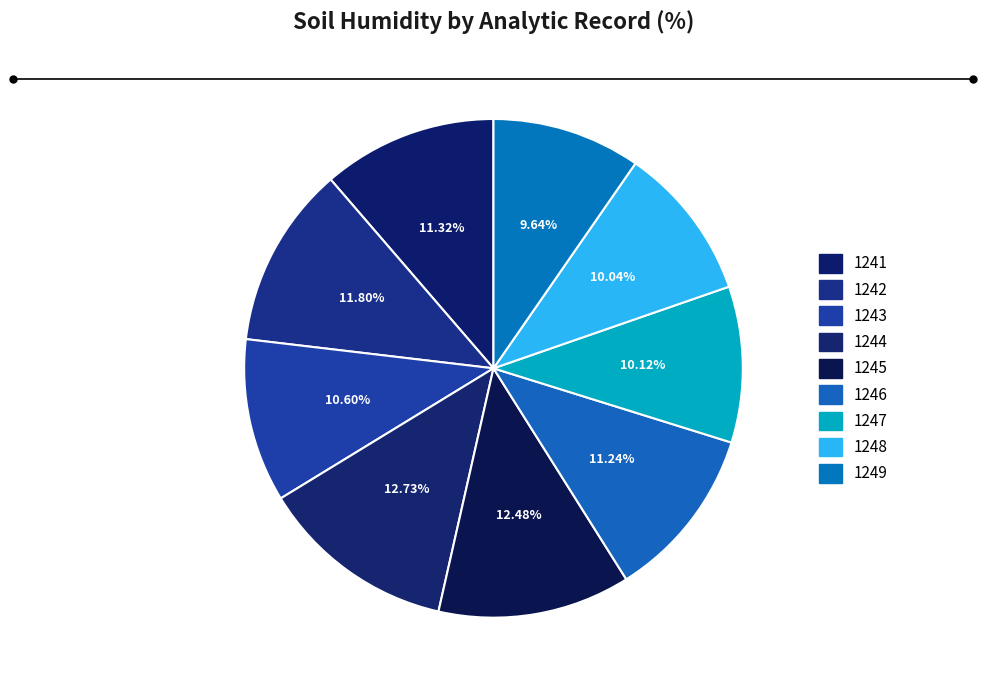

Combined, do 1244 and 1249 account for over 50%?

No